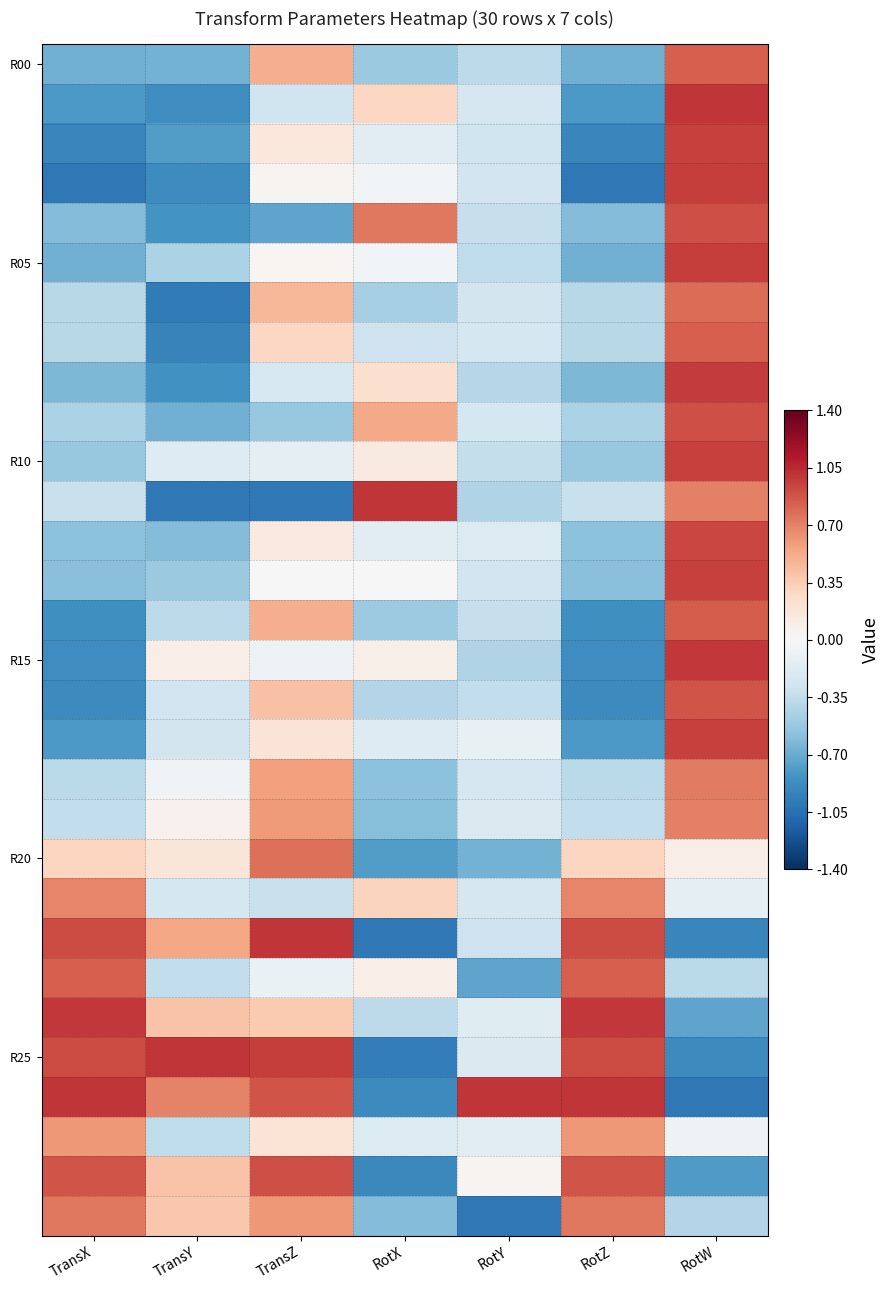

What is the total value across all series at RotX?

-6.3